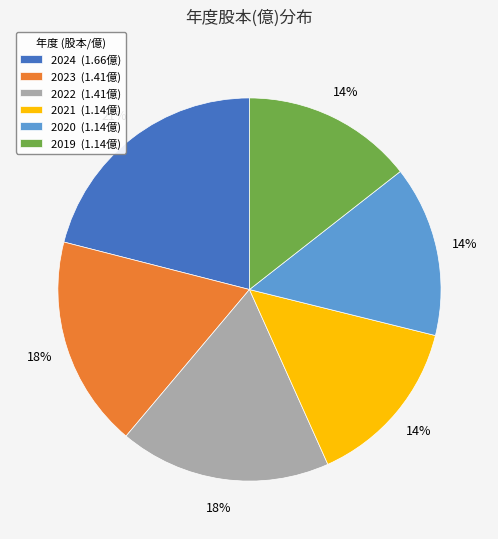

Approximately how many times larger is the value at 2019 compared to 2022?

0.8